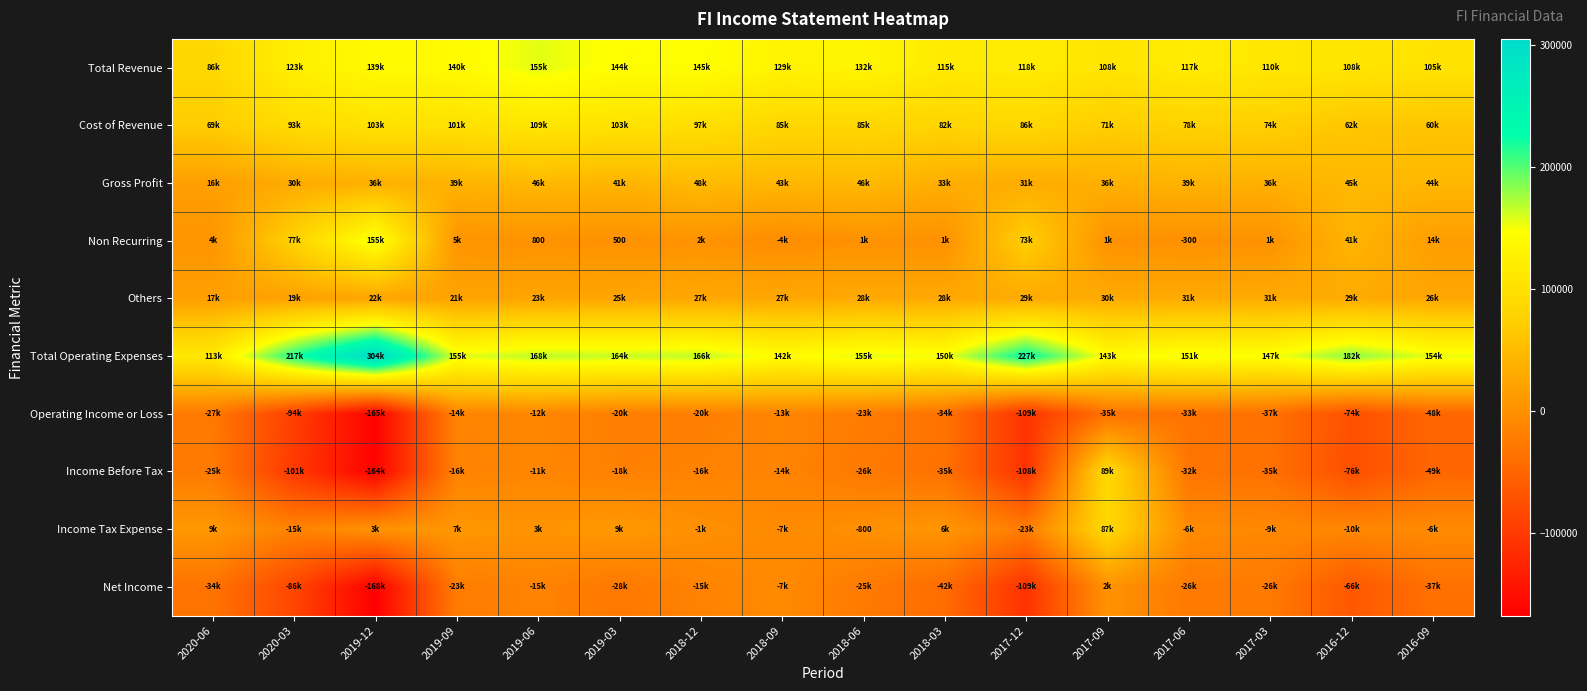

What is the maximum value for Cost of Revenue?

109300